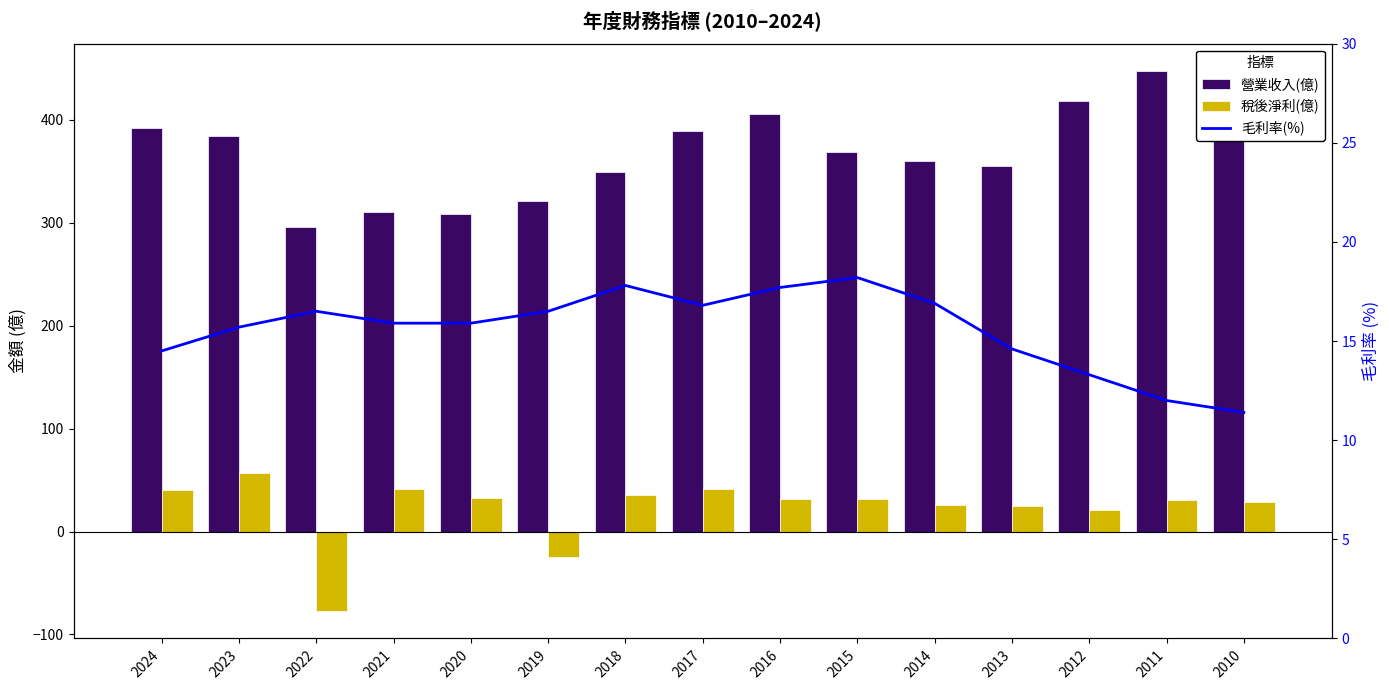

Which label corresponds to the smallest value in the chart?

2022